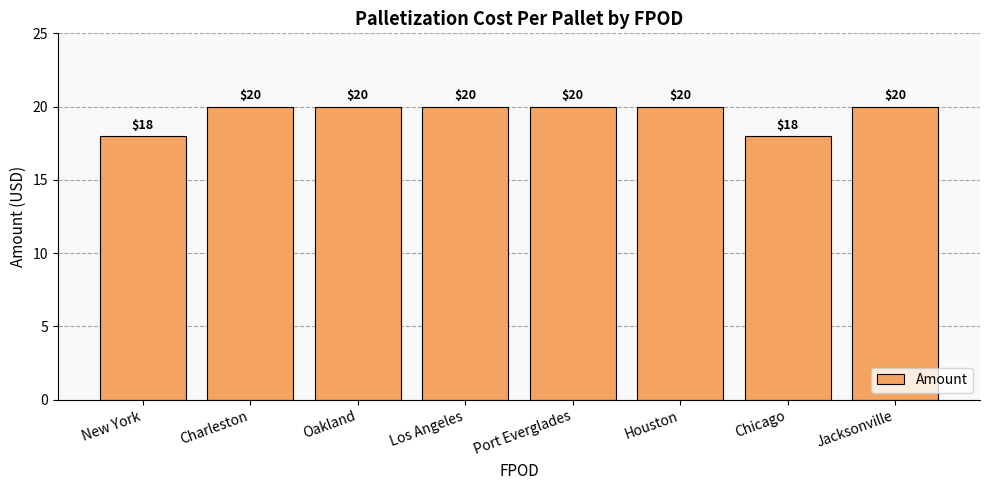

What is the label of the 4th bar from the right?

Port Everglades